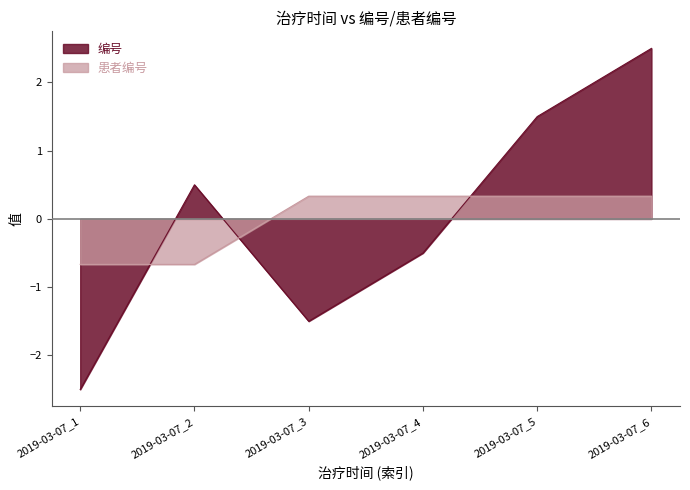

Rank the series by their average value, from highest to lowest.

编号, 患者编号